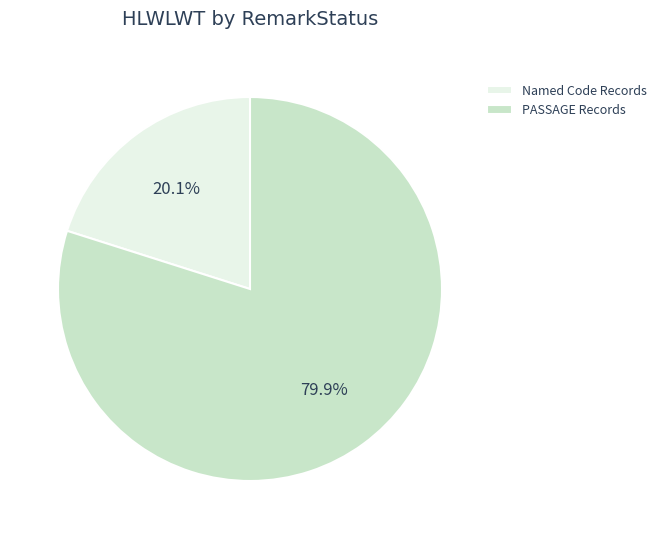

How many slices are in this pie chart?

2